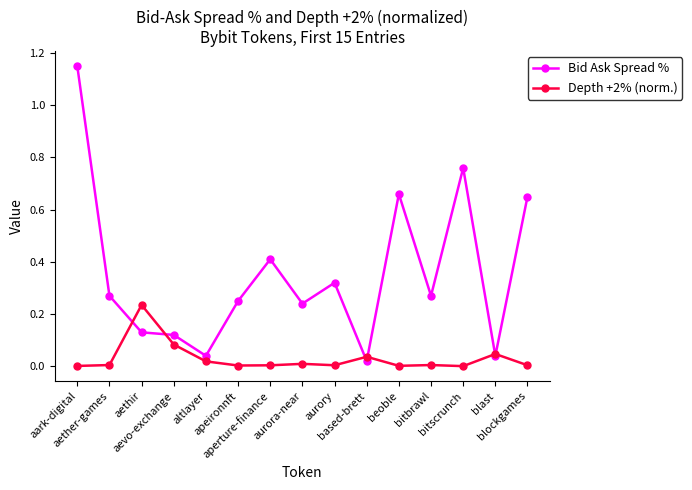

True or false: Depth +2% (norm.) has more than 0 interior local peaks.

True